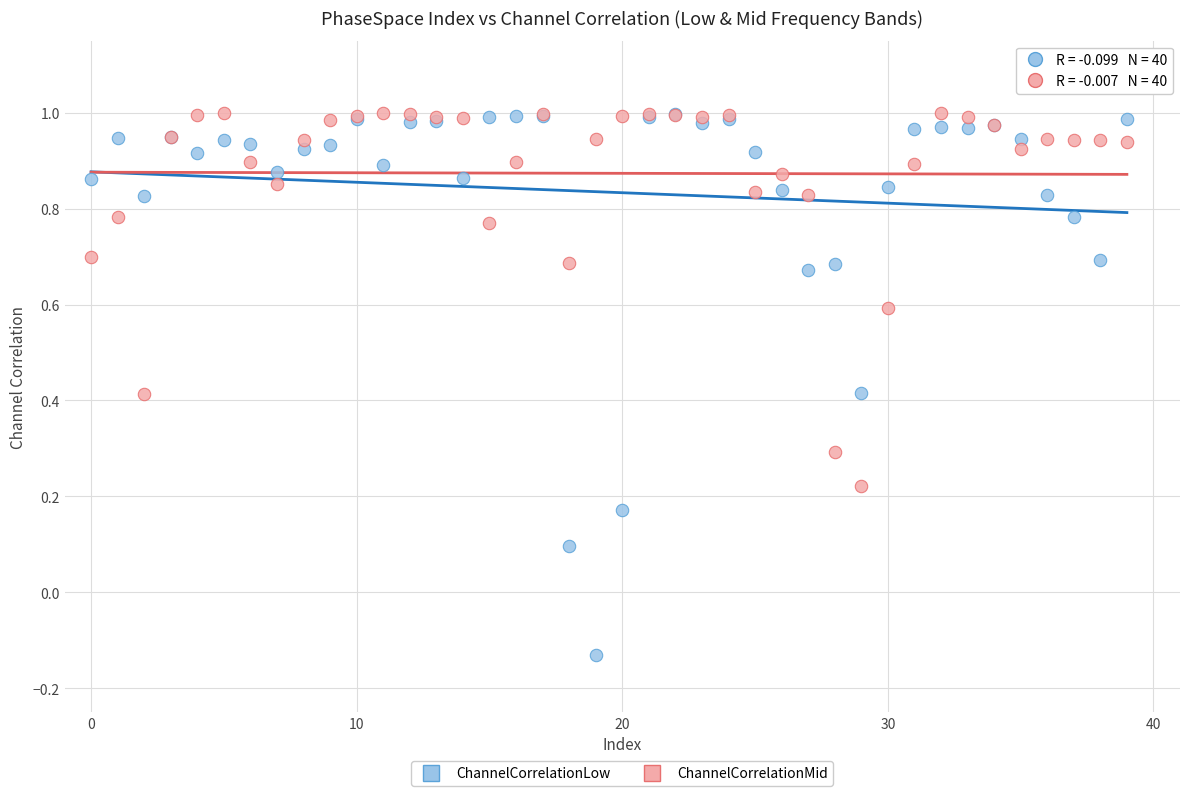

Which series contains the lowest Y value?

ChannelCorrelationLow